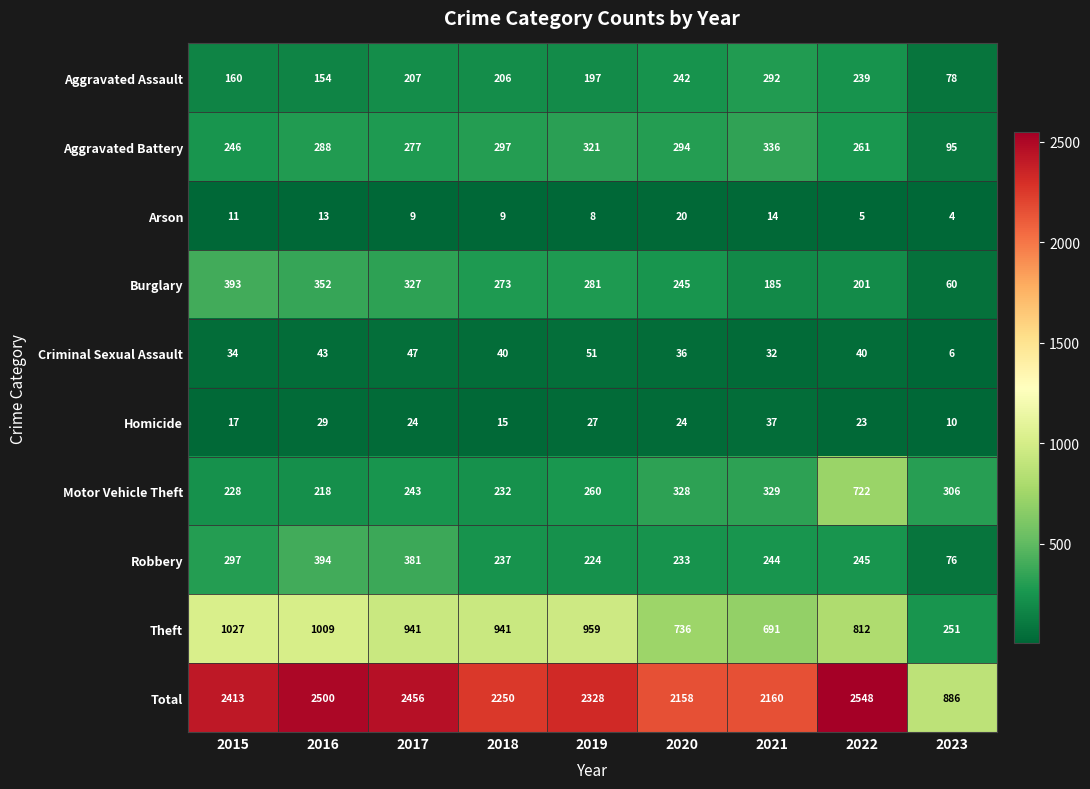

What is the smallest value displayed?

4